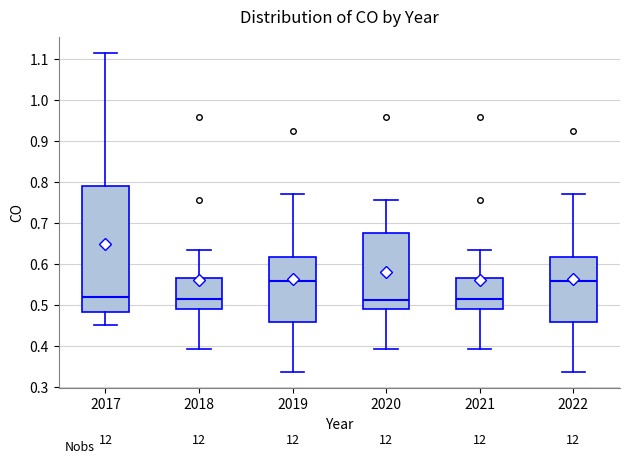

Where does the median line of the box at x = 2018 sit on the y-axis? The values are not printed on the chart, so give them approximately, as read against the axis.

0.52